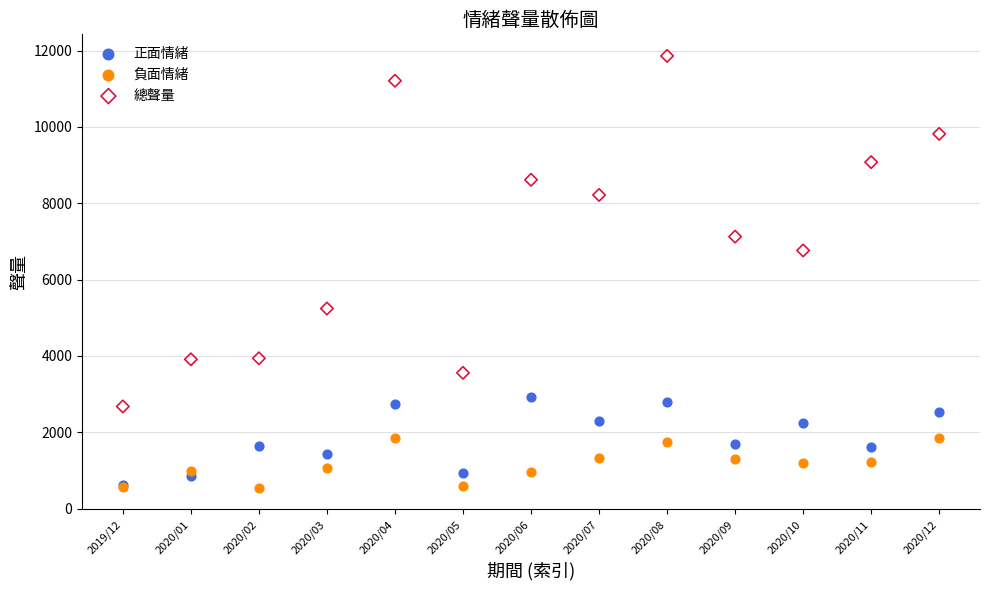

In the 總聲量 series, what Y value is closest to 7268?

7126